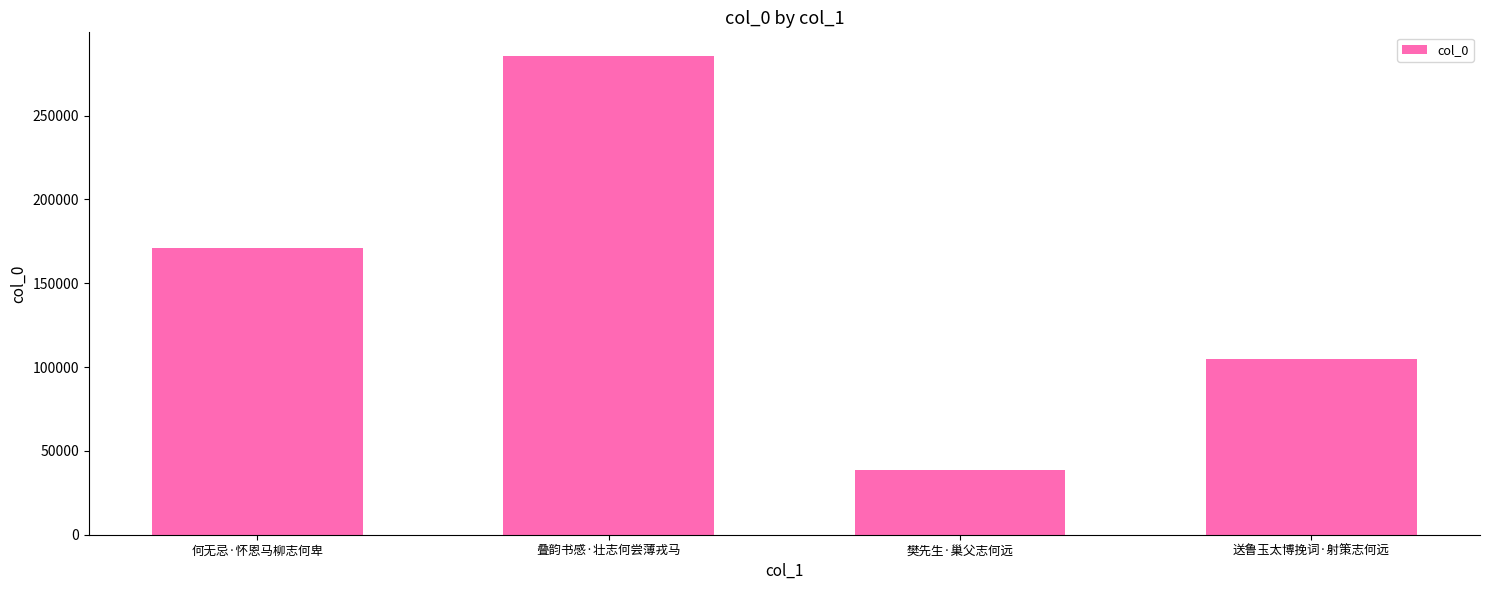

Reading right to left, list all the values displayed in this chart.

送鲁玉太博挽词·射策志何远=104833	樊先生·巢父志何远=38743	叠韵书感·壮志何尝薄戎马=285453	何无忌·怀恩马柳志何卑=170834